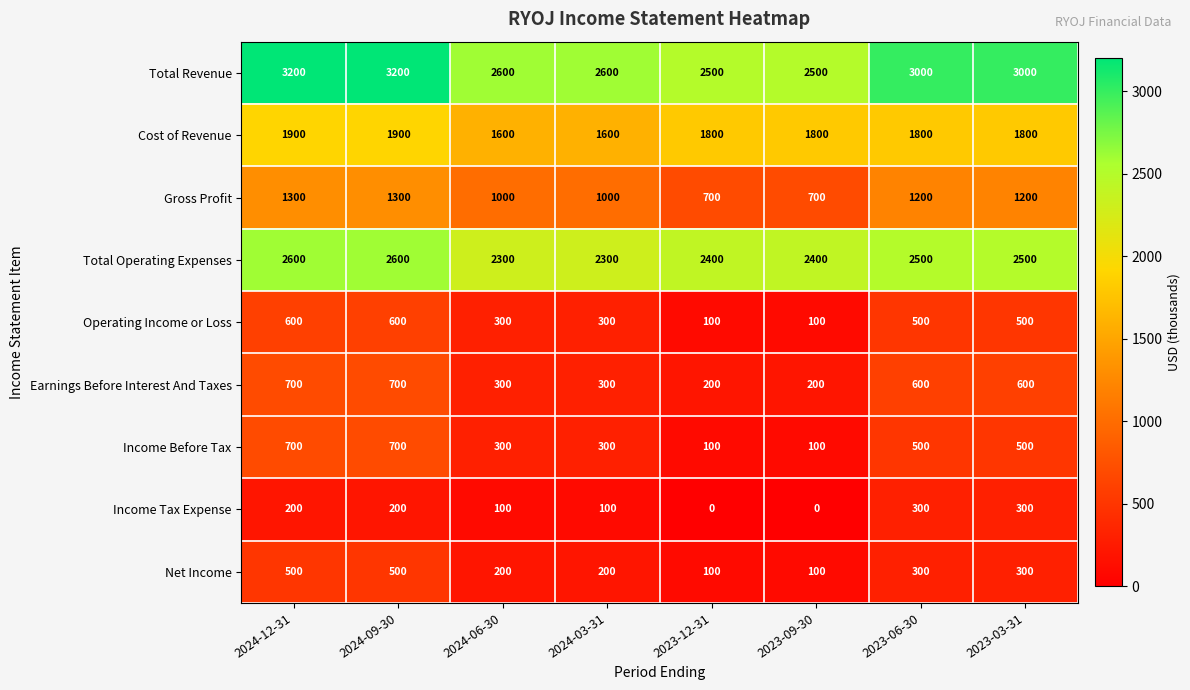

How many Earnings Before Interest And Taxes values are between 300 and 700?

6